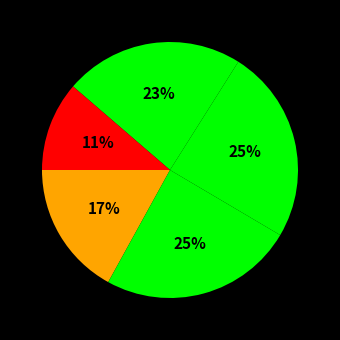

Is there any slice that represents more than half of the pie?

No